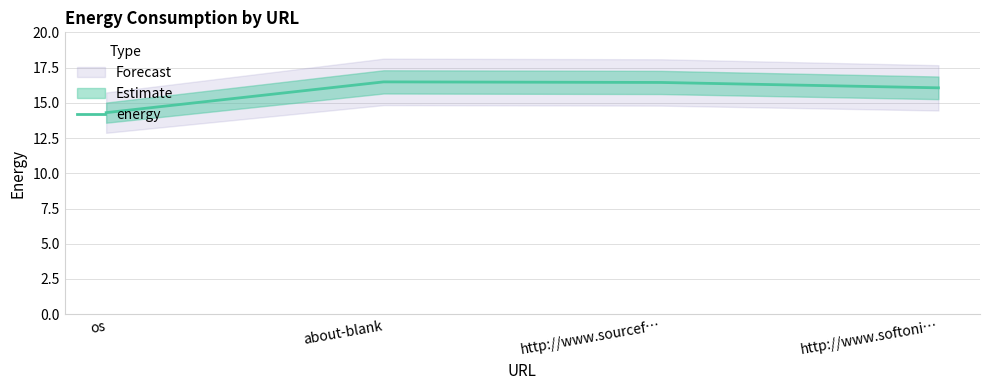

True or false: there are more than 2 points higher than both neighbors.

False